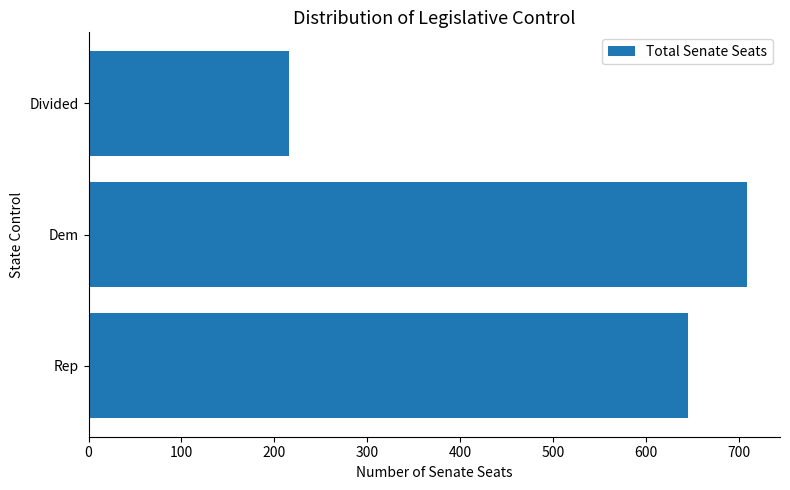

How many values are between 216 and 709?

3